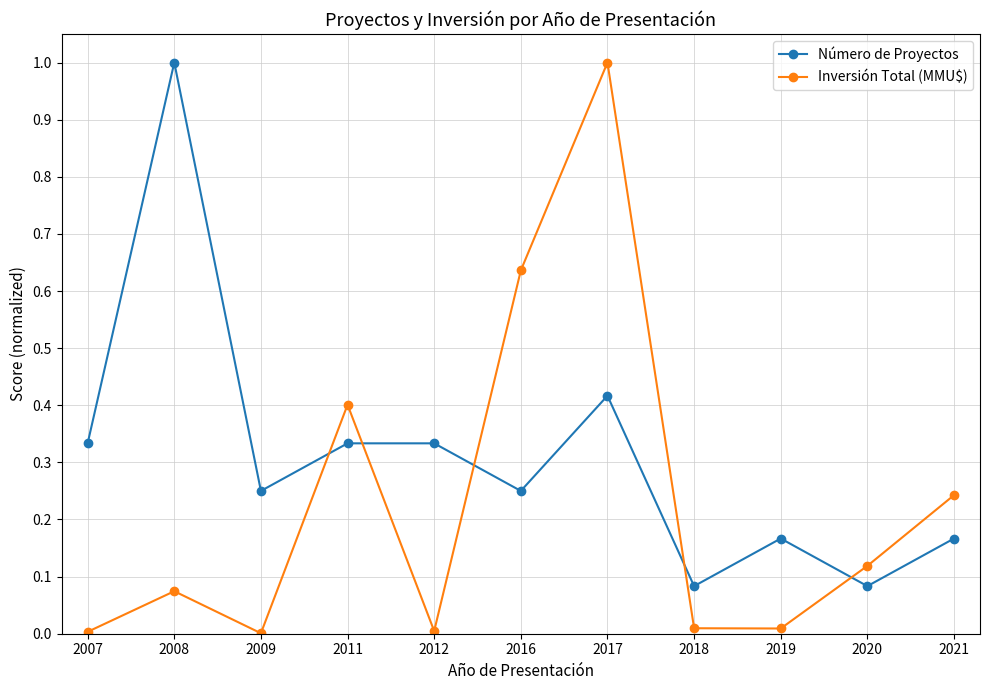

How many times do Inversión Total (MMU$) and Número de Proyectos cross each other?

5